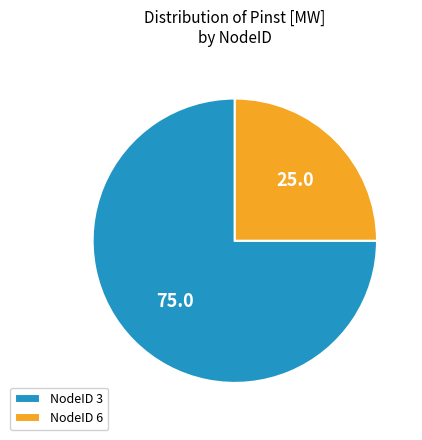

Which category has the biggest portion of the pie?

NodeID 3